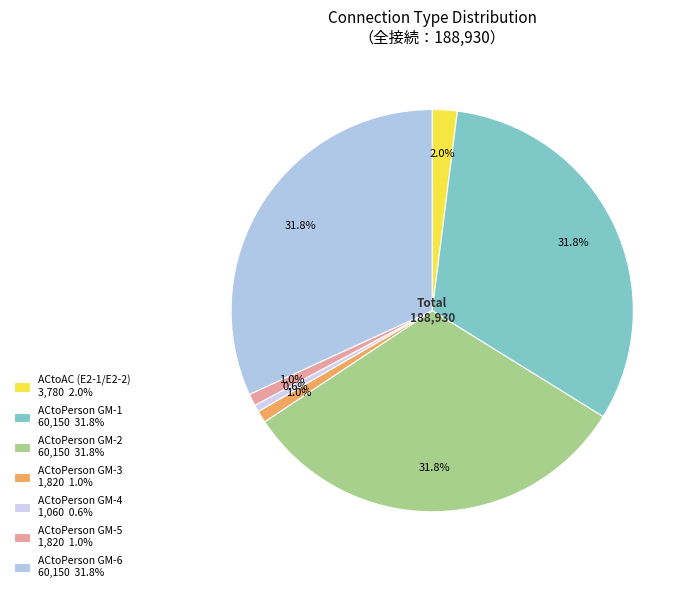

Is it true that ACtoPerson GM-1 is 32% of the pie?

True